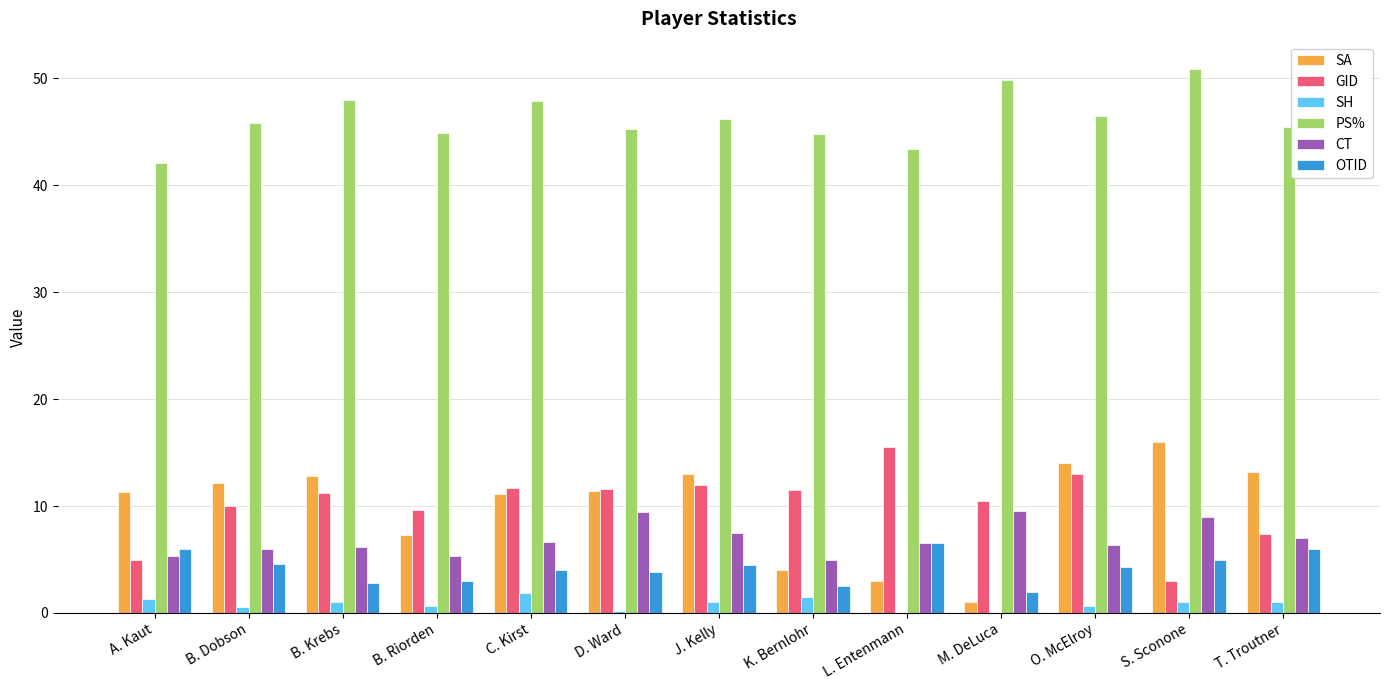

How many groups of bars are there?

13